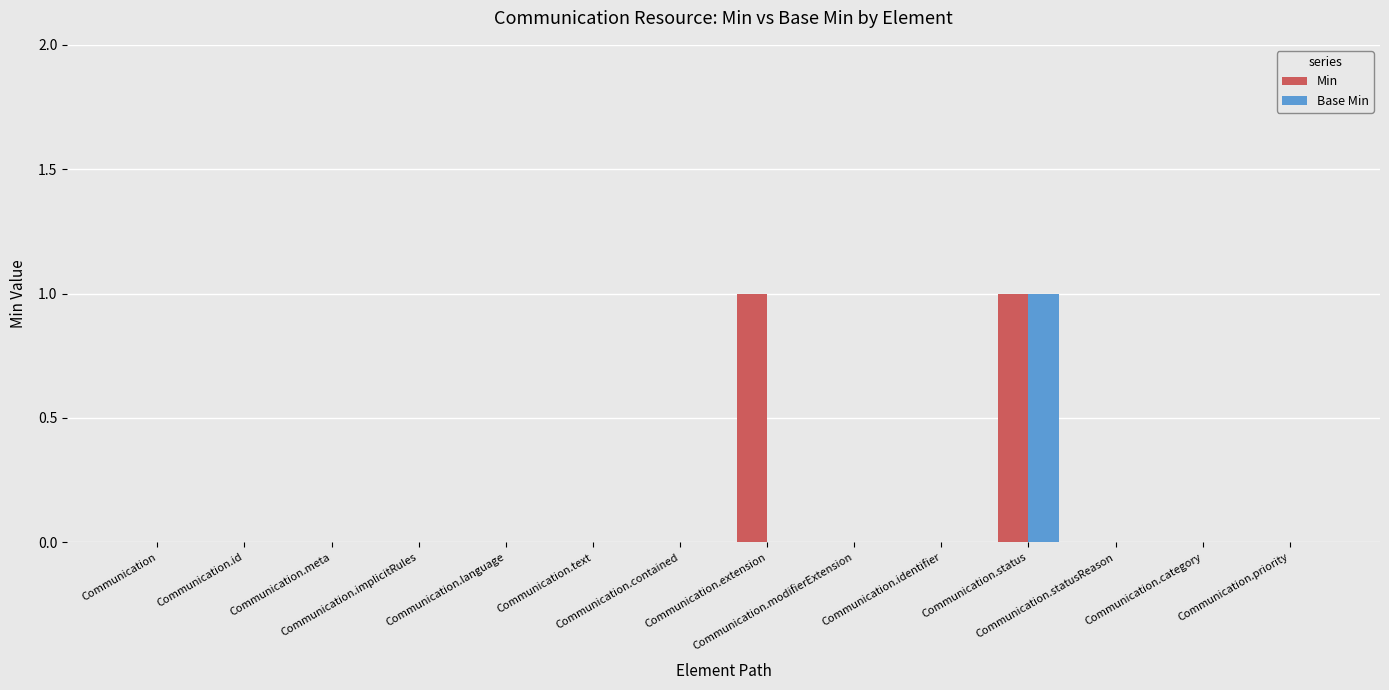

The value of Base Min at Communication.extension is 0. True or false?

True